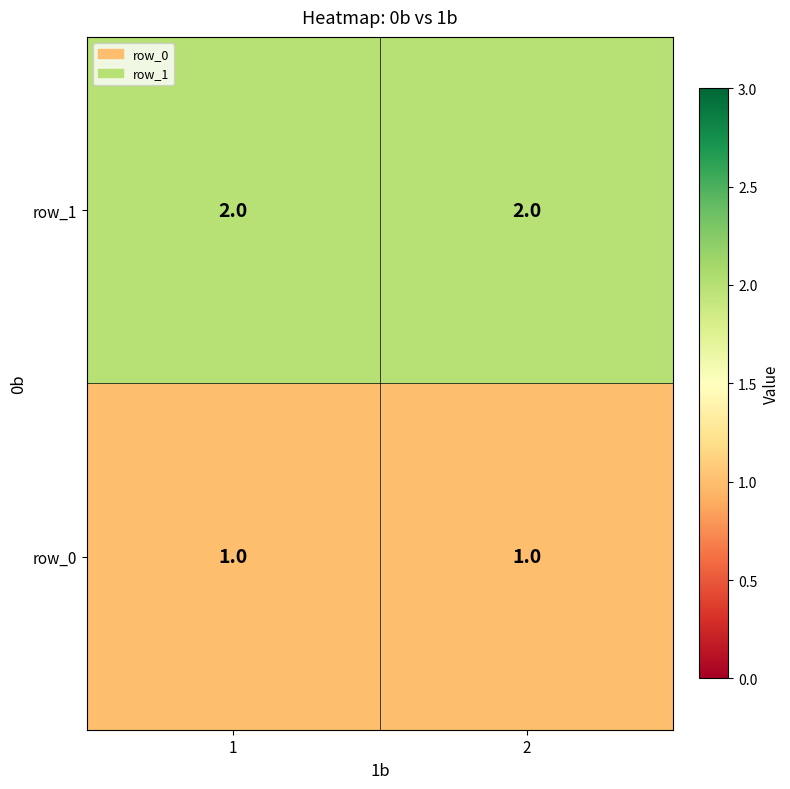

Reading right to left, what are all the values shown in this chart?

row_0: 1	1
row_1: 2	2